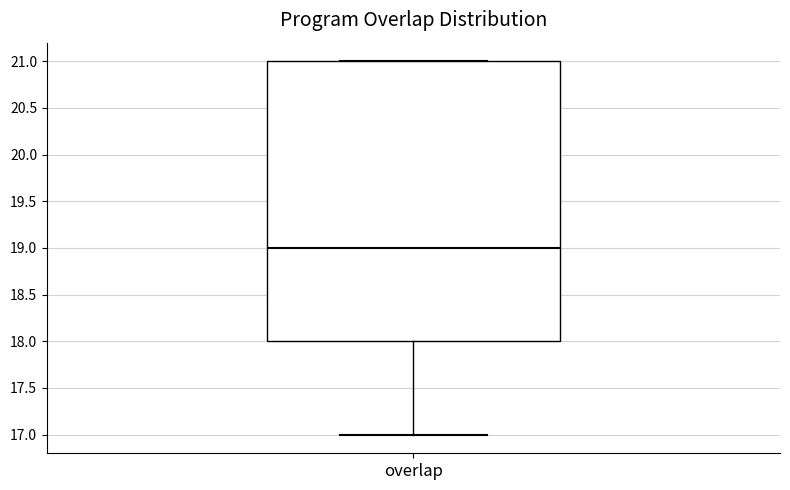

Transcribe this box plot: give where the median line is, the range the box spans, and where the two whiskers end, as read against the y-axis. The values are not printed on the chart, so give them approximately, as read against the axis.

median 19, box 18 to 21, whiskers 17 to 21